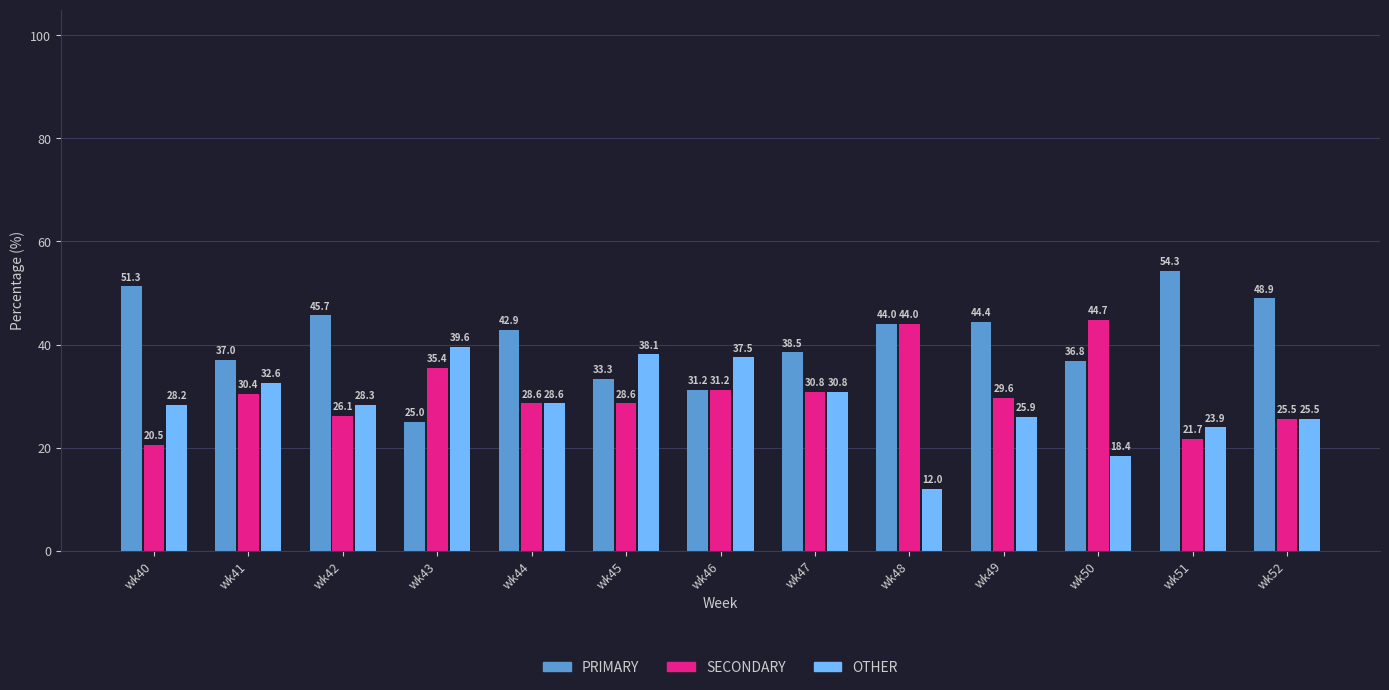

Is the value of OTHER at wk46 greater than the value of PRIMARY at wk44?

No